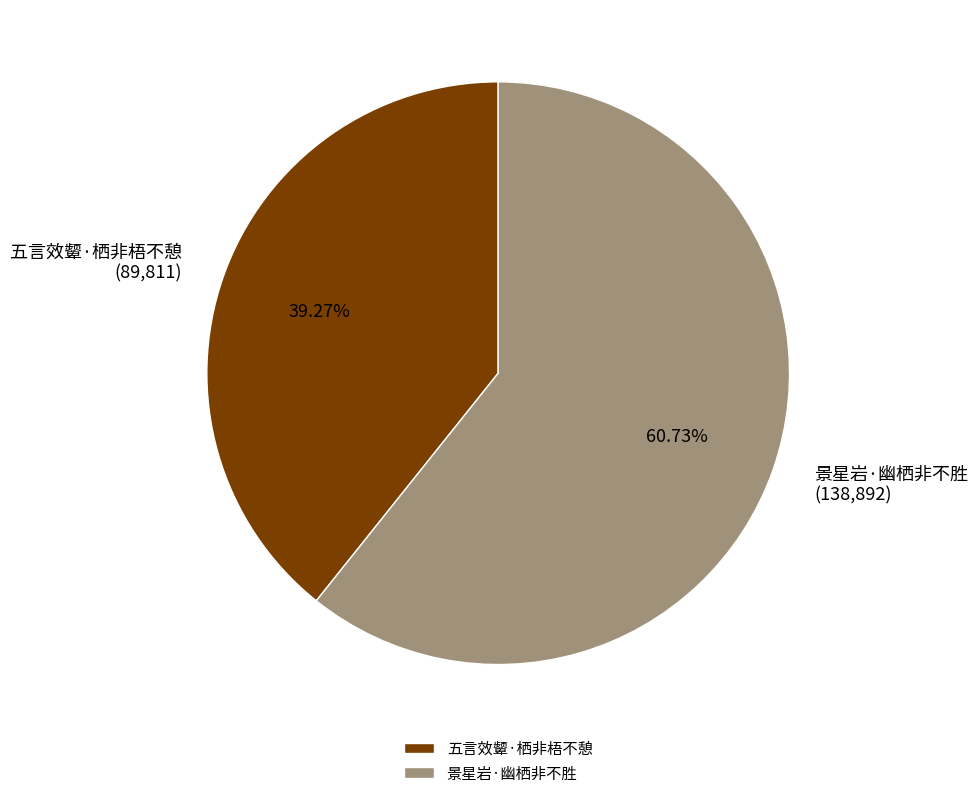

Rank the categories by value from lowest to highest.

五言效颦·栖非梧不憩, 景星岩·幽栖非不胜